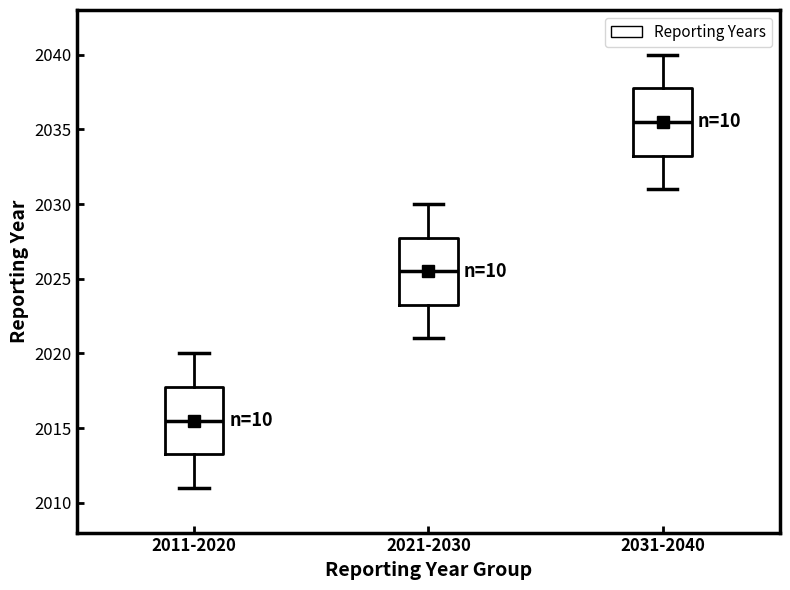

Reading left to right, transcribe this box plot: for each box, give where its median line is, the range the box spans, and where its two whiskers end, as read against the y-axis. The values are not printed on the chart, so give them approximately, as read against the axis.

2011-2020: median 2015.5, box 2013.5 to 2018.0, whiskers 2011.0 to 2020.0
2021-2030: median 2025.5, box 2023.5 to 2028.0, whiskers 2021.0 to 2030.0
2031-2040: median 2035.5, box 2033.5 to 2038.0, whiskers 2031.0 to 2040.0